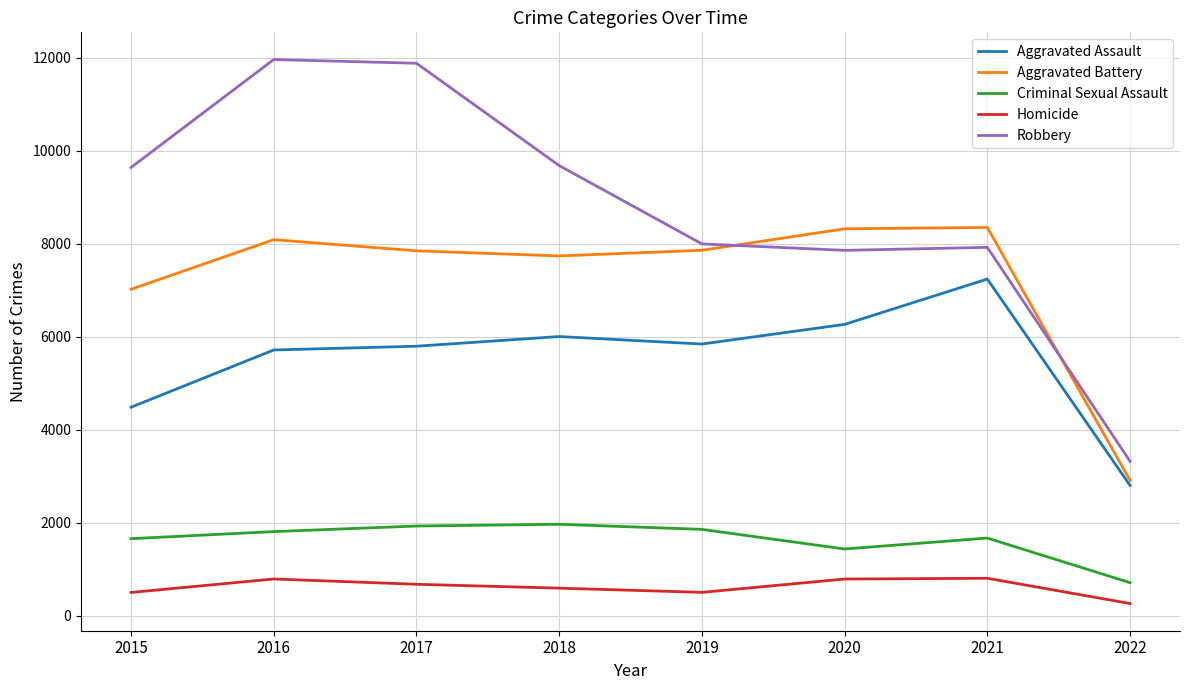

What value does the Homicide series have at 2015?

496